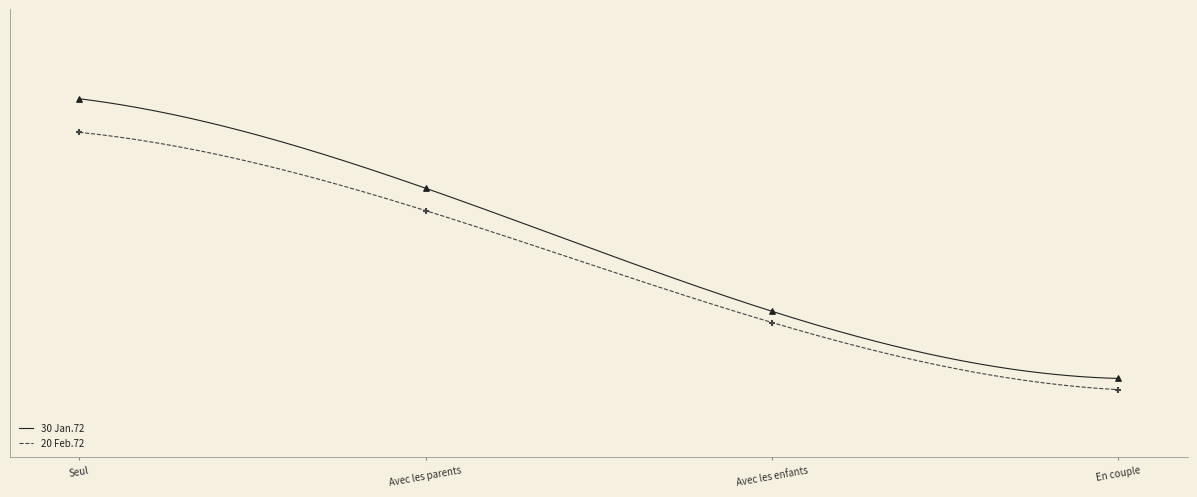

Which series contains the highest Y value?

20 Feb.72